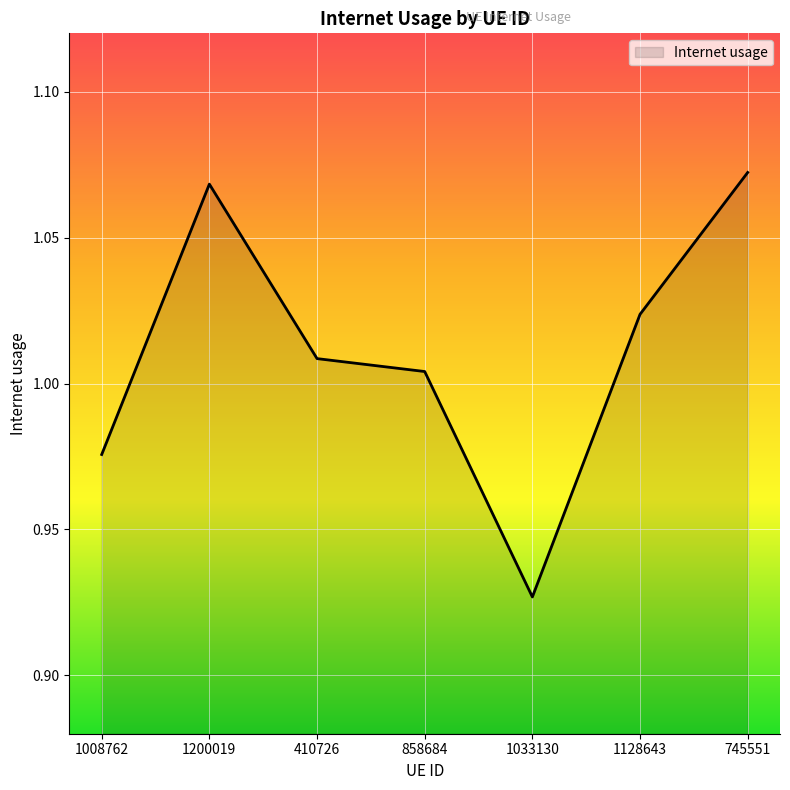

At which label does the data first exceed 1?

1200019